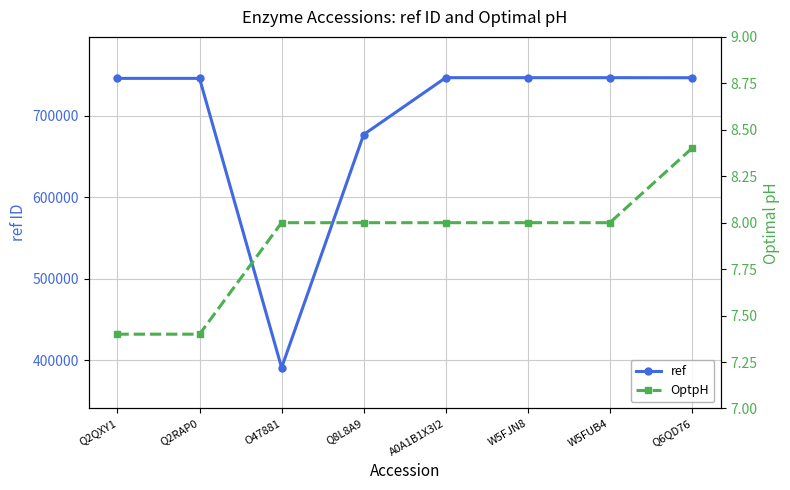

How many lines are shown in the chart?

2